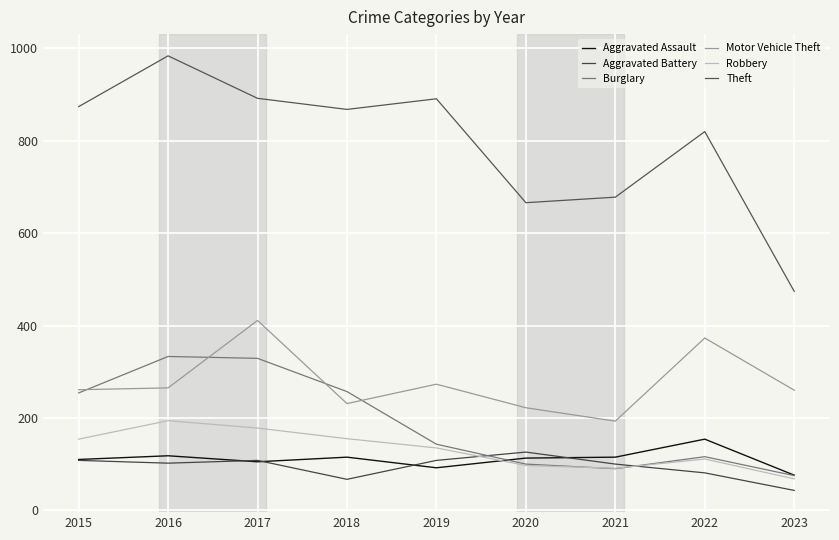

Where do Burglary and Robbery first cross each other?

2020 and 2021